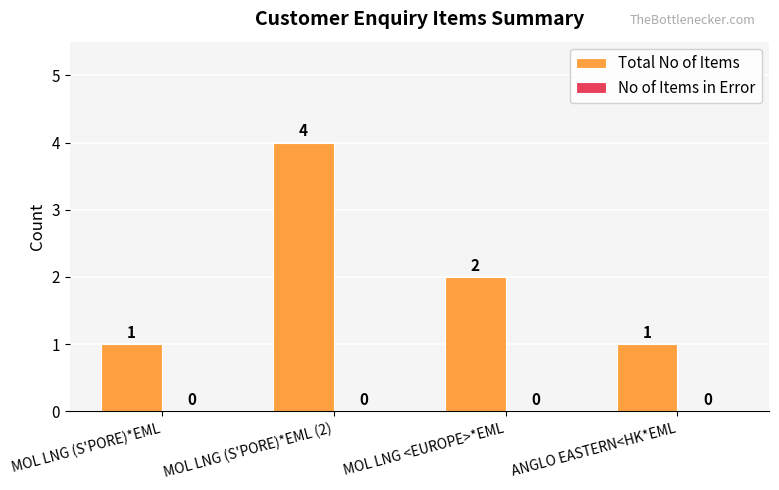

Reading left to right, what are all the values shown in this chart?

MOL LNG (S'PORE)*EML=1	MOL LNG (S'PORE)*EML (2)=4	MOL LNG <EUROPE>*EML=2	ANGLO EASTERN<HK*EML=1